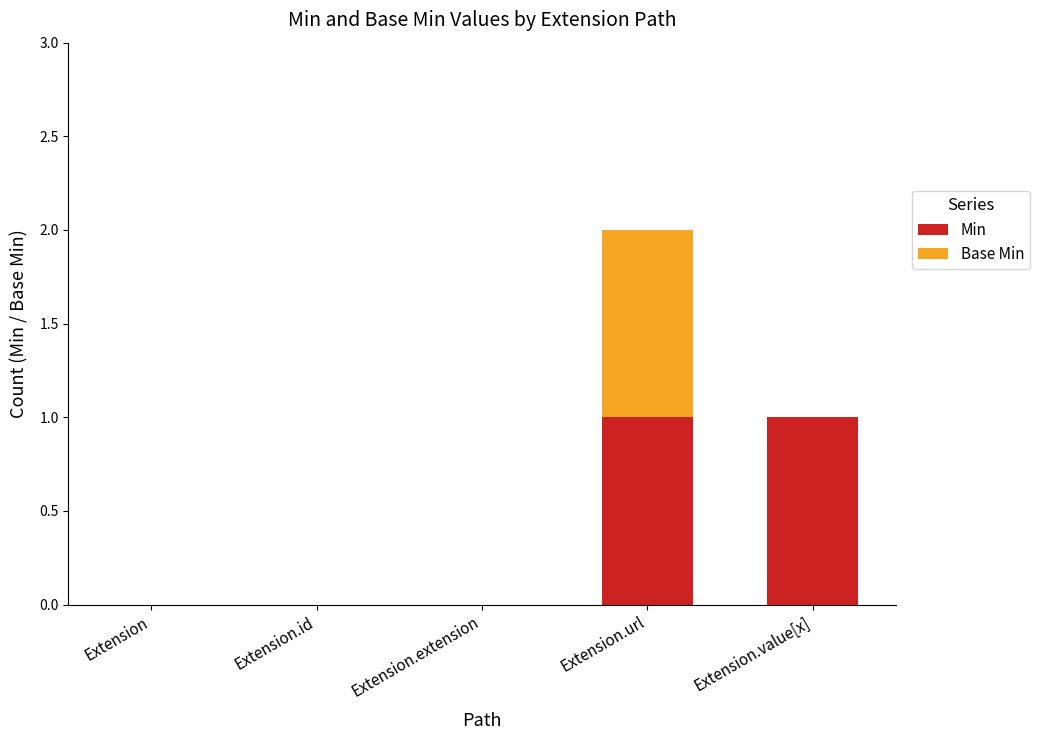

At which category is the sum across all series the highest?

Extension.url